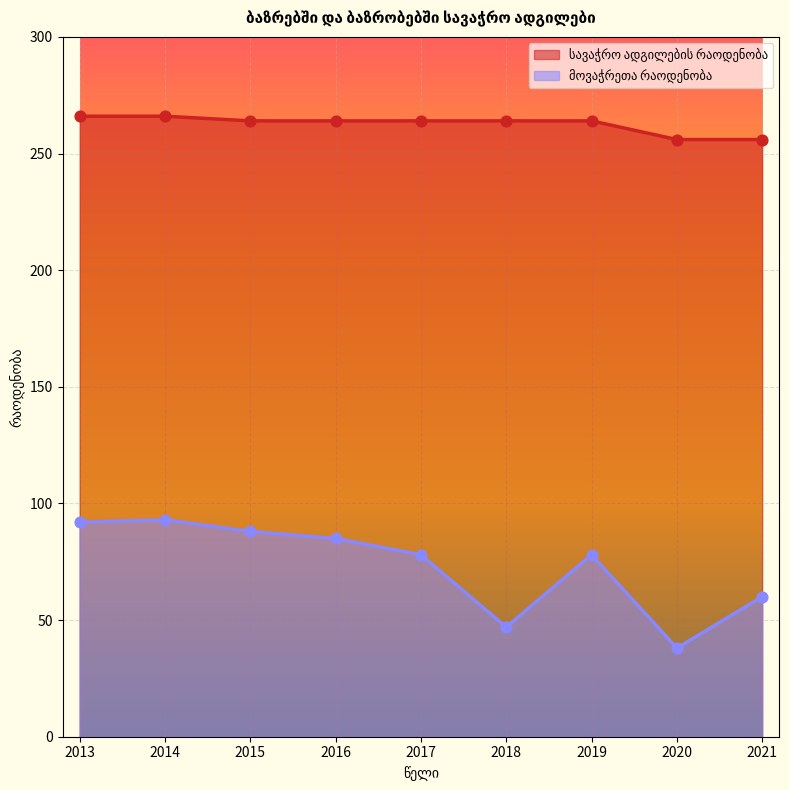

Which series has the largest total across all categories?

სავაჭრო ადგილების რაოდენობა